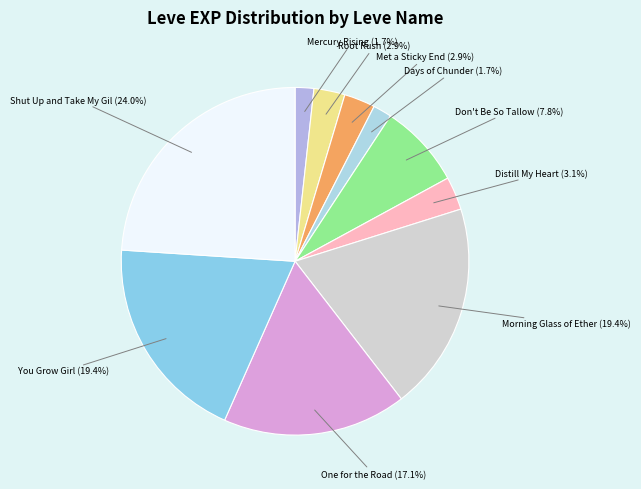

How much of the chart is everything except Days of Chunder?

98.3%